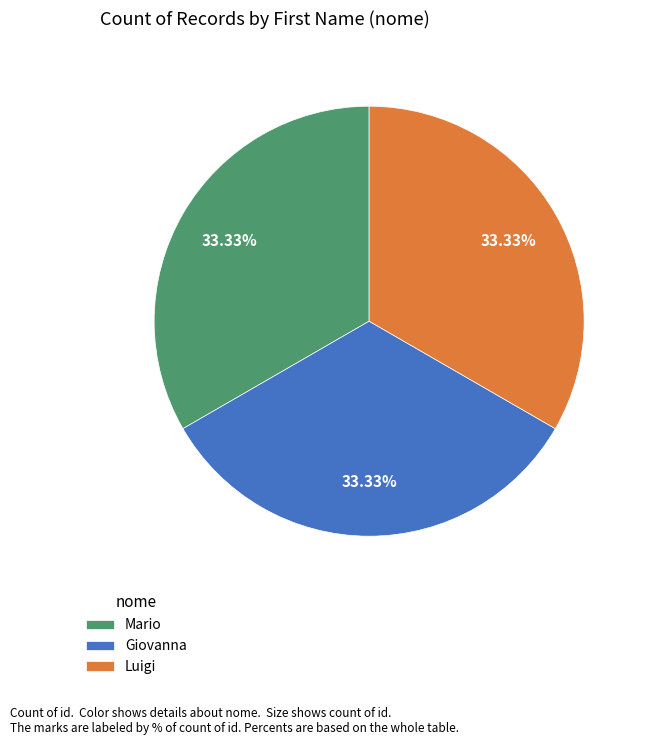

Do Luigi and Mario together represent more than half of the pie?

Yes